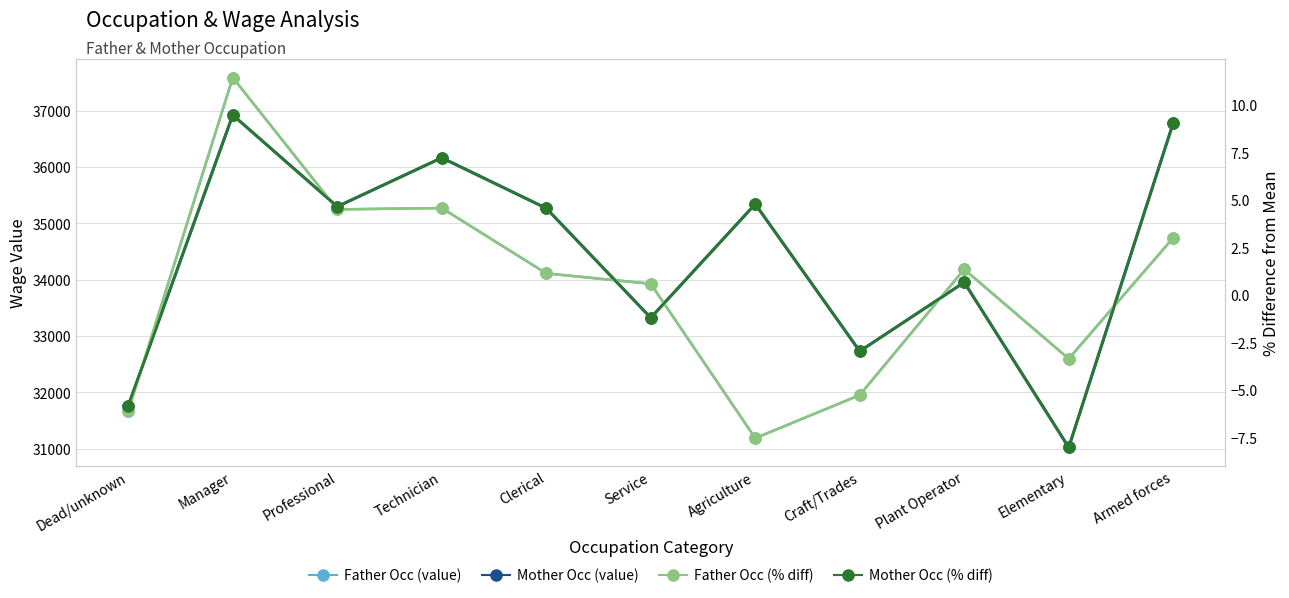

What is the difference between the highest and lowest values at Dead/unknown?

31770.5